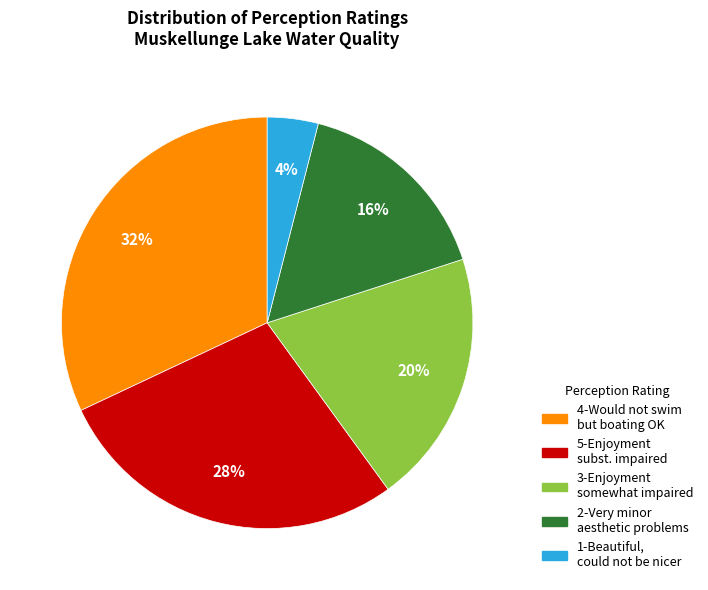

To the nearest percent, what is the difference between the largest and smallest slice percentages?

28%